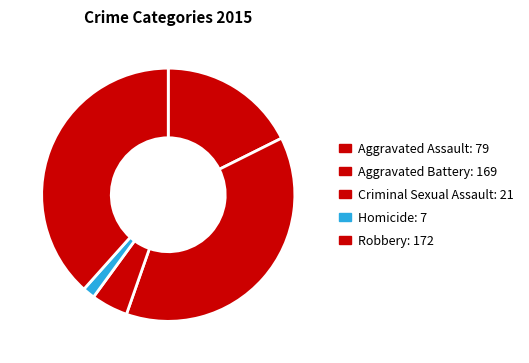

To the nearest percent, what is the average slice percentage?

20%